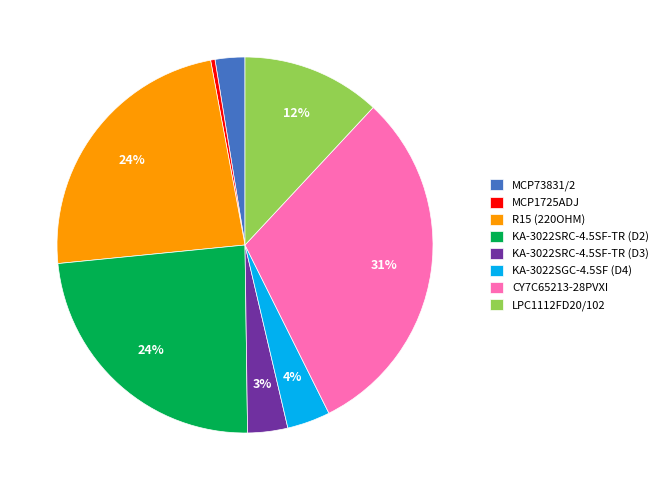

Is R15 (220OHM) the majority of the pie?

No